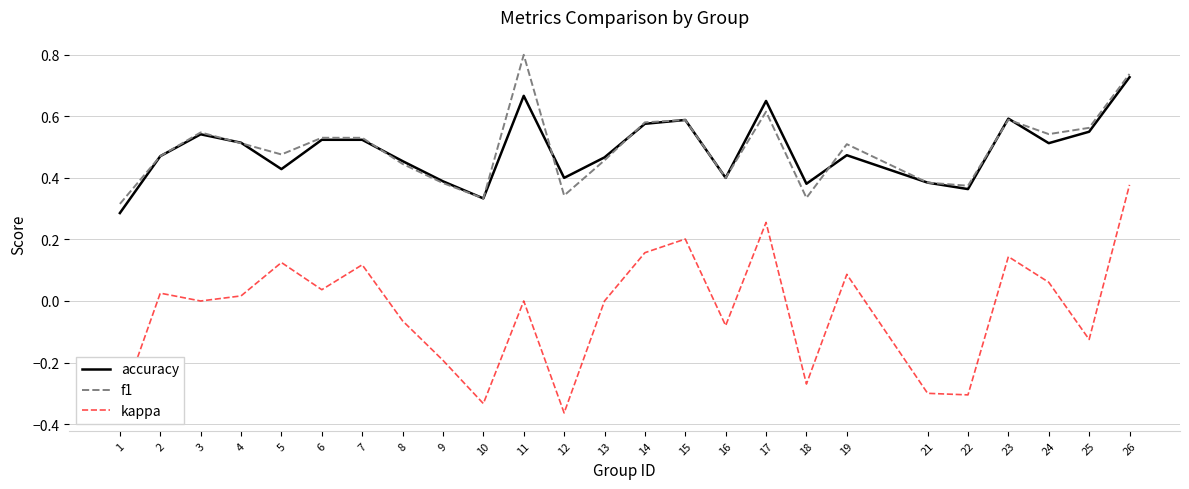

What is the greatest value displayed?

0.8